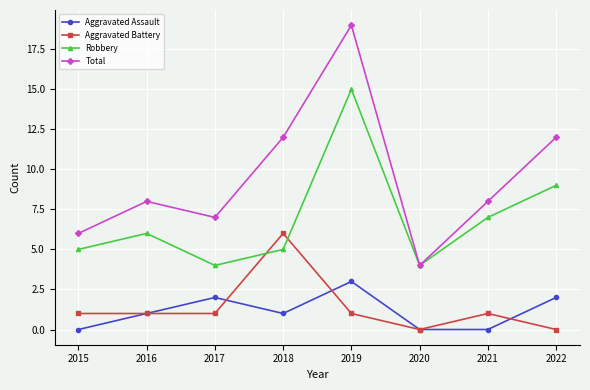

What is the maximum value shown in the chart?

19